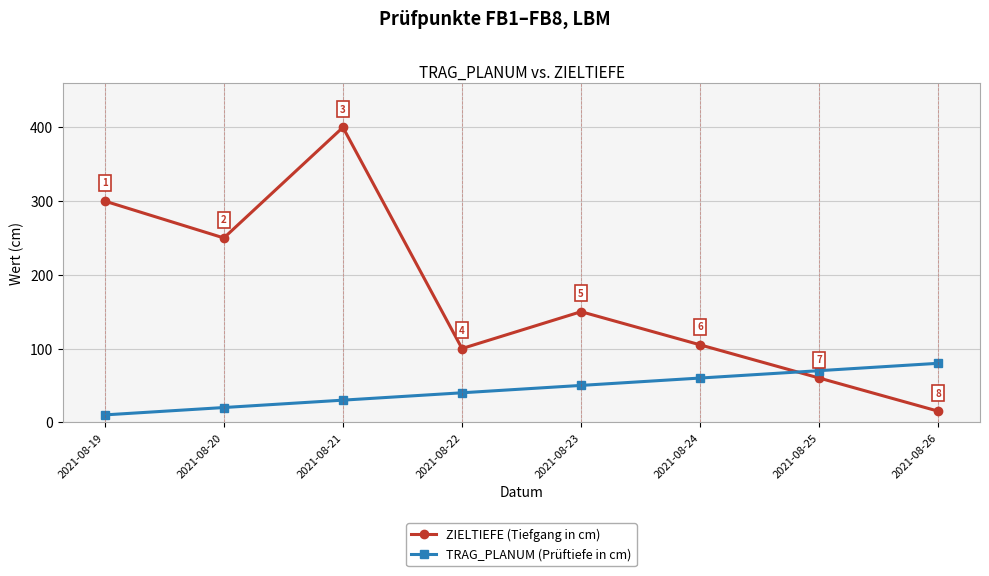

Which series changed the most between 2021-08-22 and 2021-08-24?

TRAG_PLANUM (Prüftiefe in cm)